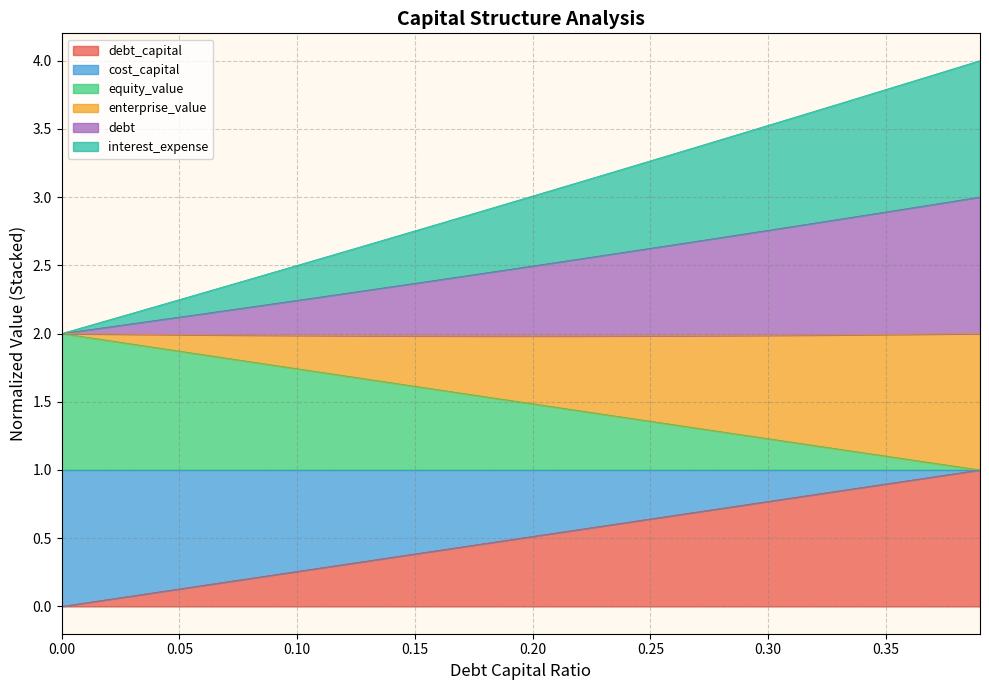

What position from the right is 0.2?

20